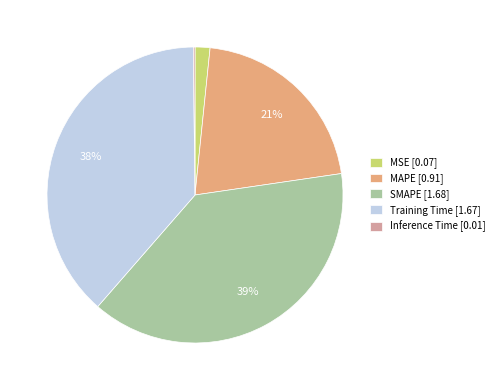

Is MAPE the majority of the pie?

No